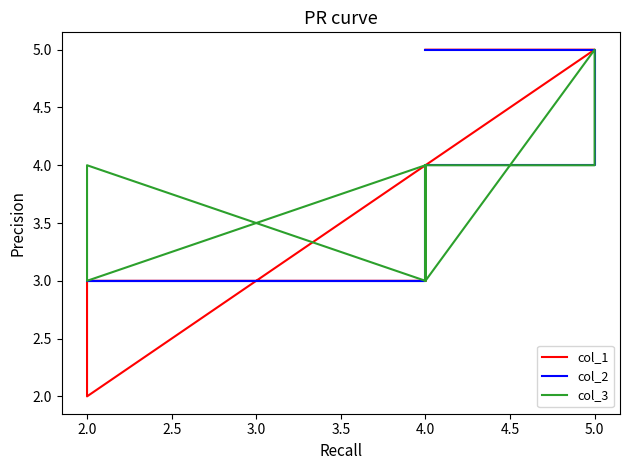

What is the difference between the maximum and minimum values in the col_1 series?

3